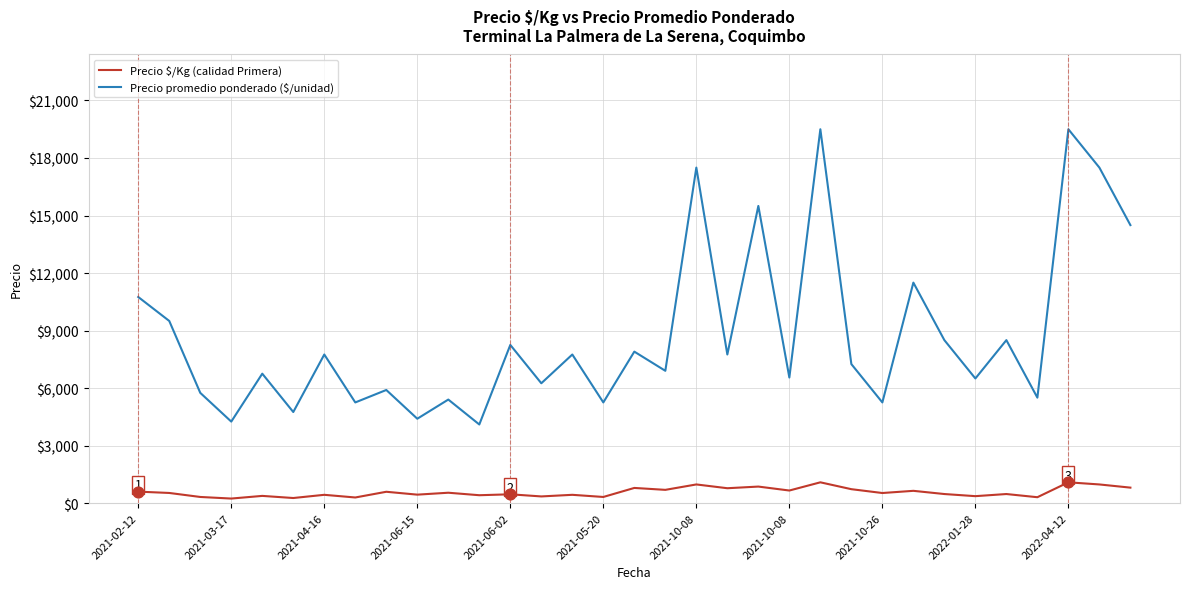

Which series has the widest spread of values?

Precio promedio ponderado ($/unidad)